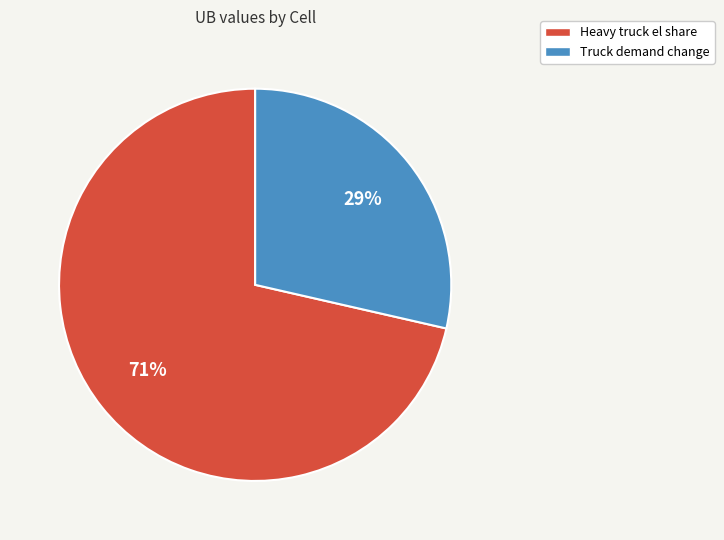

Rank the categories by value from highest to lowest.

Heavy truck el share, Truck demand change